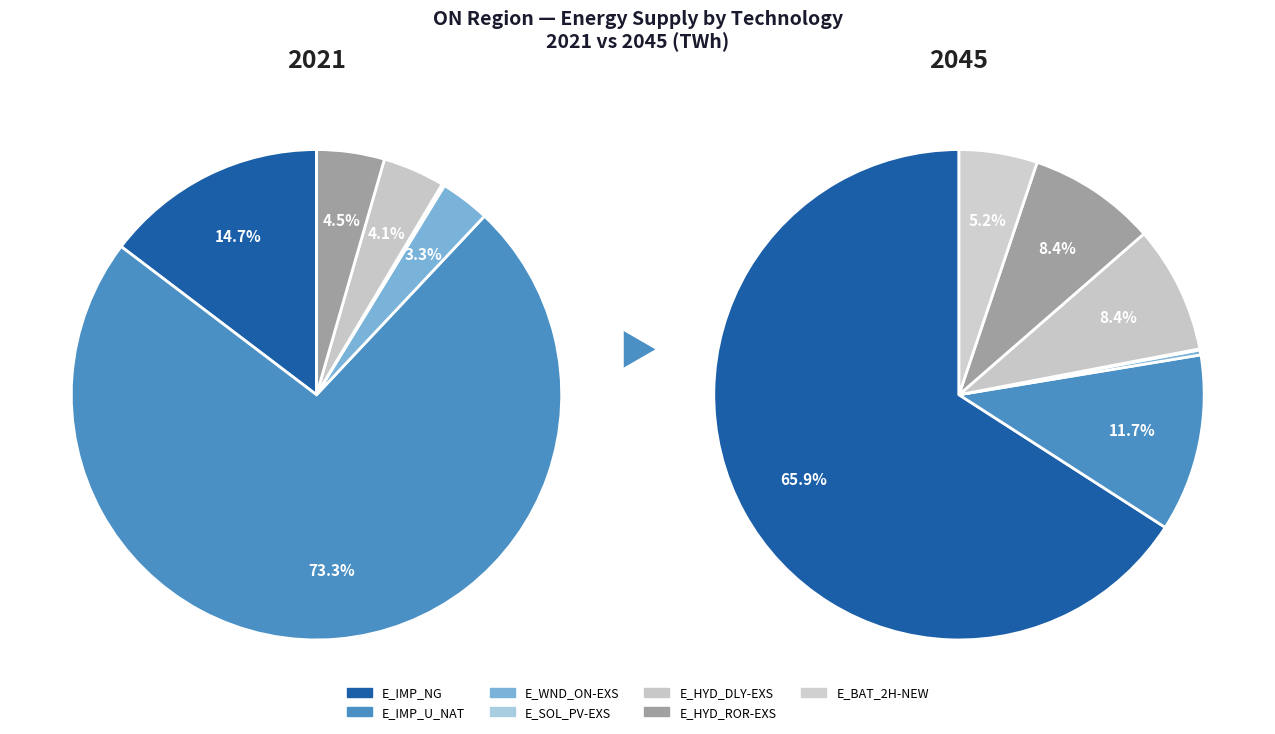

Between E_HYD_DLY-EXS and E_BAT_2H-NEW, which is larger?

E_HYD_DLY-EXS